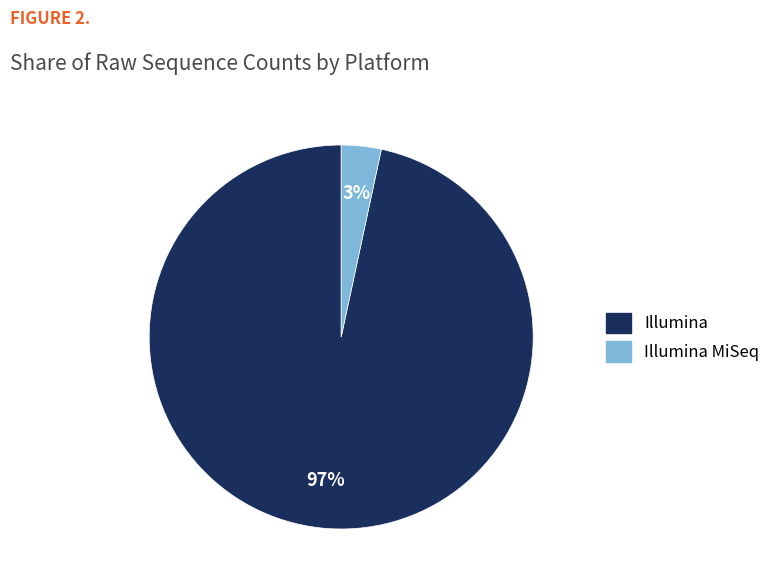

Does any single category account for the majority?

Yes